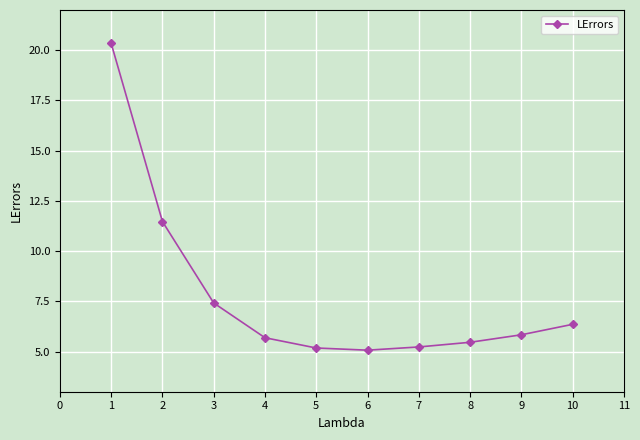

Reading right to left, what are all the values shown in this chart?

6.4	5.8	5.5	5.2	5.1	5.2	5.7	7.4	11.5	20.3